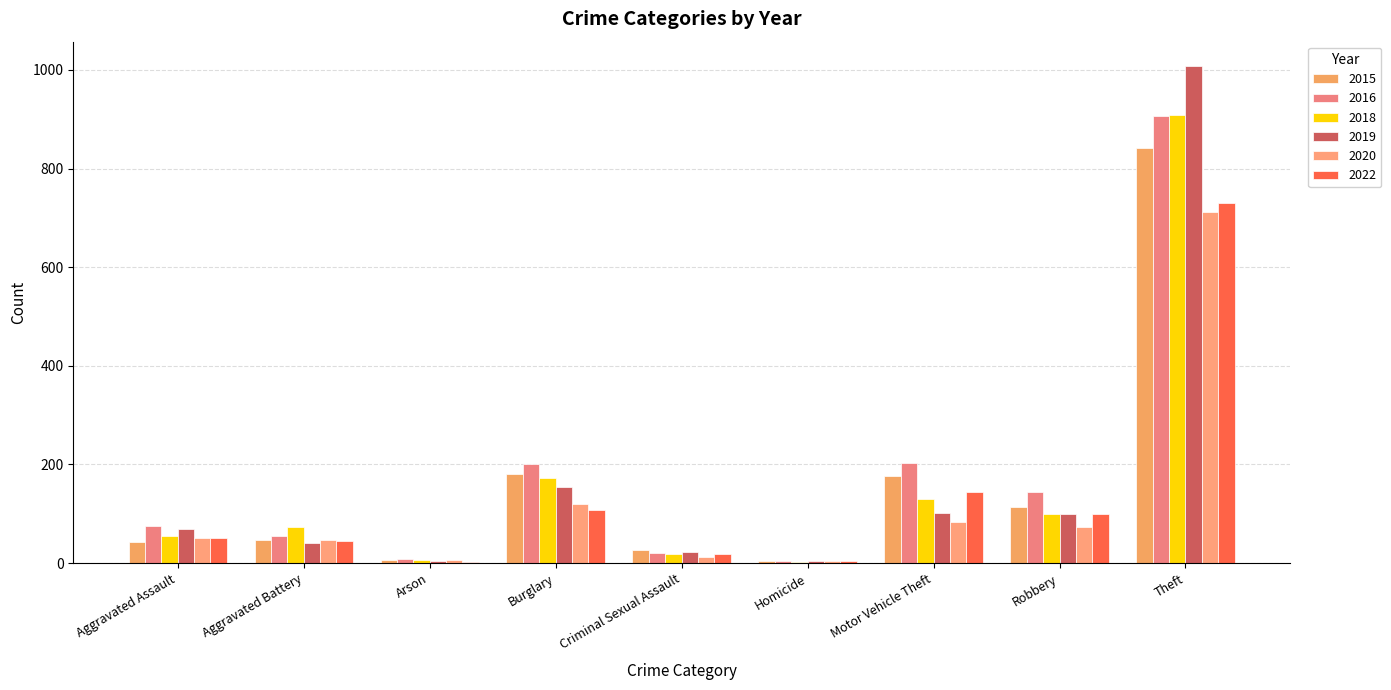

How many distinct data groups are displayed?

6